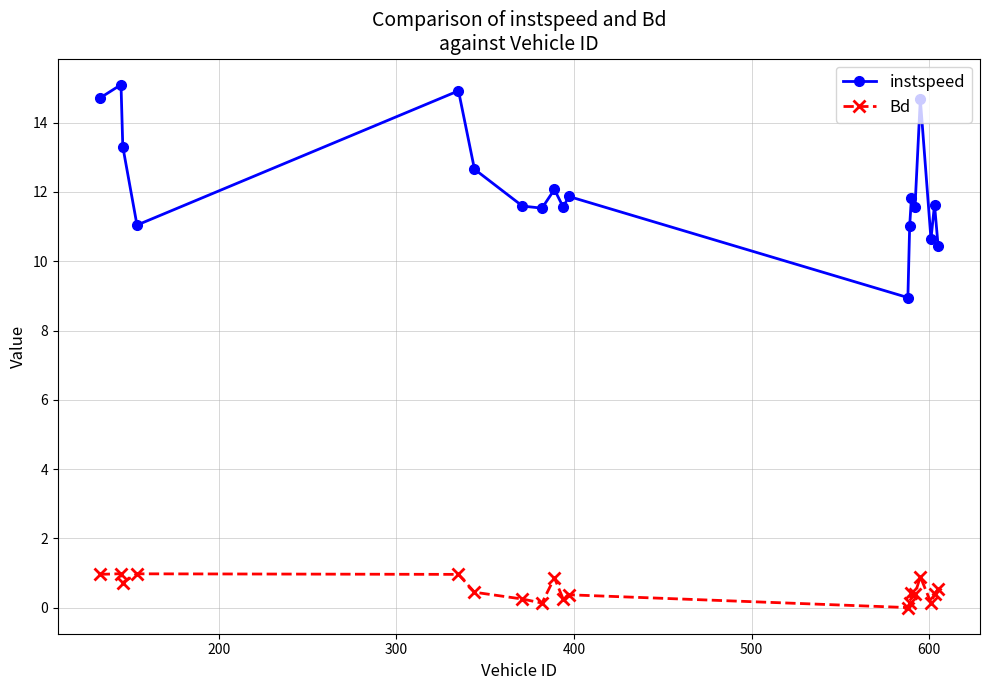

What is the sum of all Bd values?

9.9